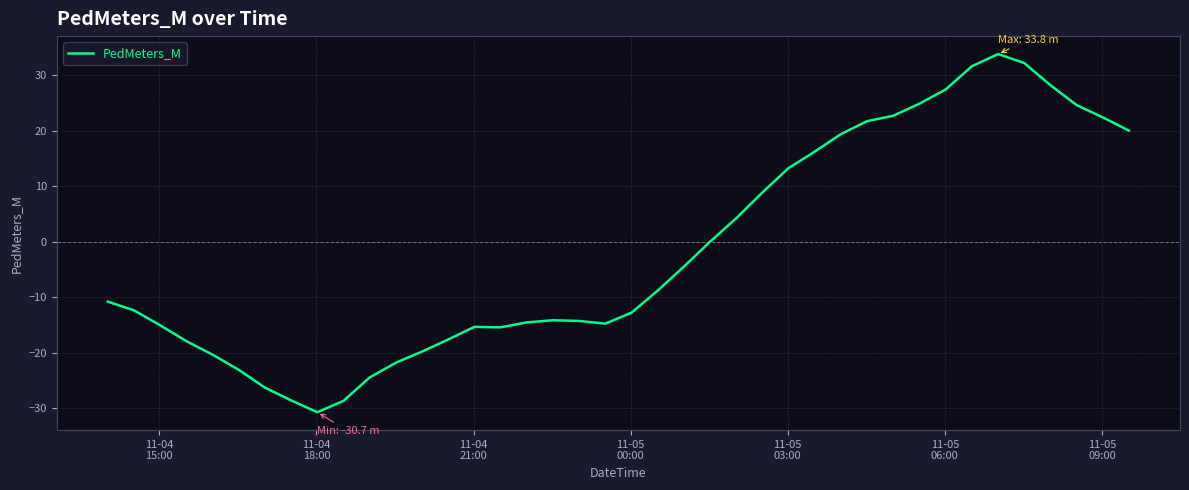

What is the greatest value displayed?

33.8